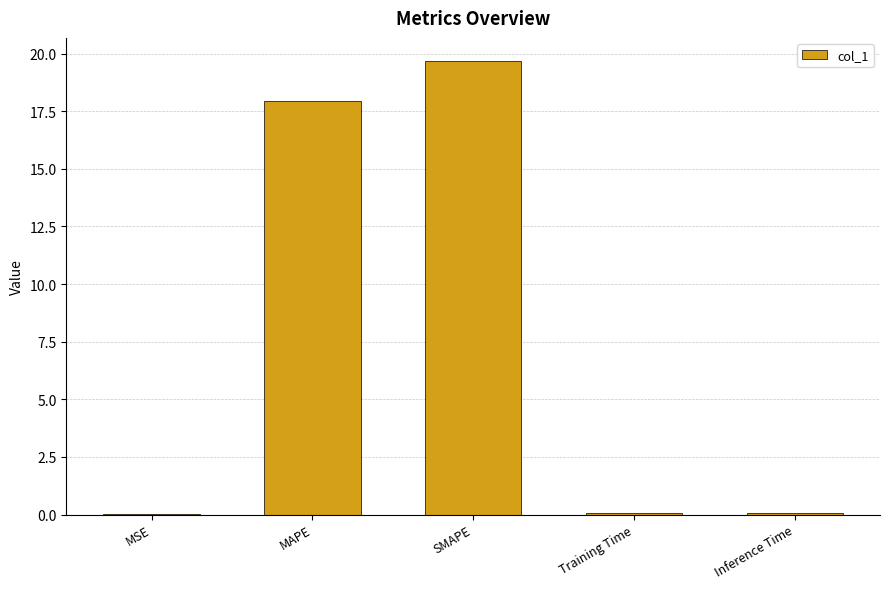

What is the change in value from MAPE to SMAPE?

+1.8